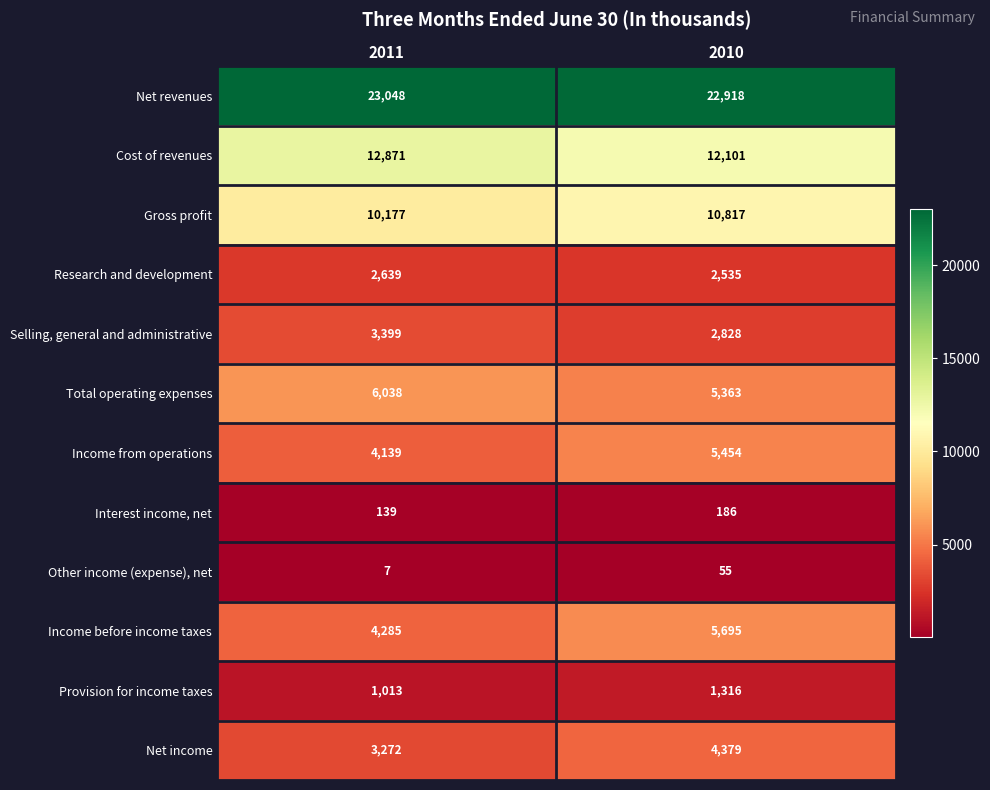

Which category has the lowest value across all series?

2011